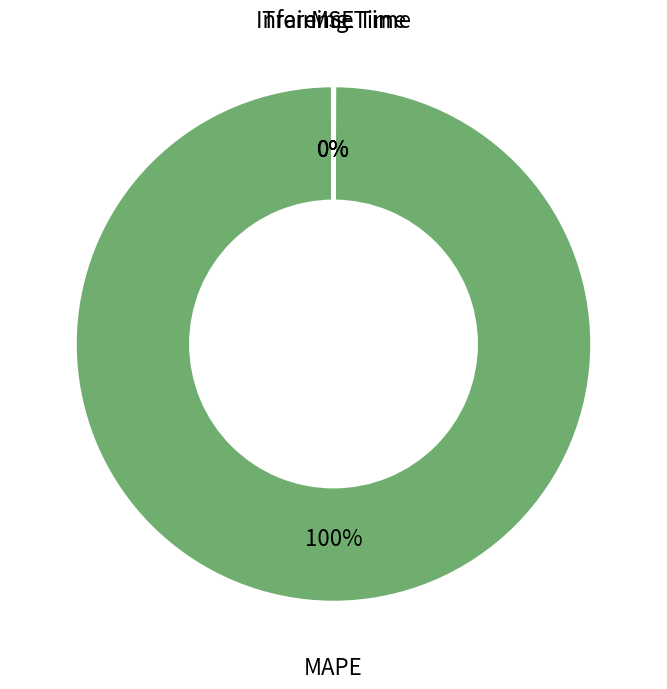

To the nearest percent, what is the difference between the largest and smallest slice percentages?

100%